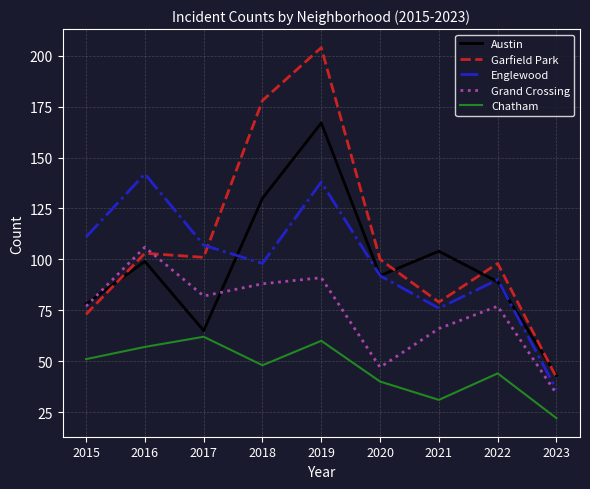

At which category does Englewood reach its first local valley?

2018